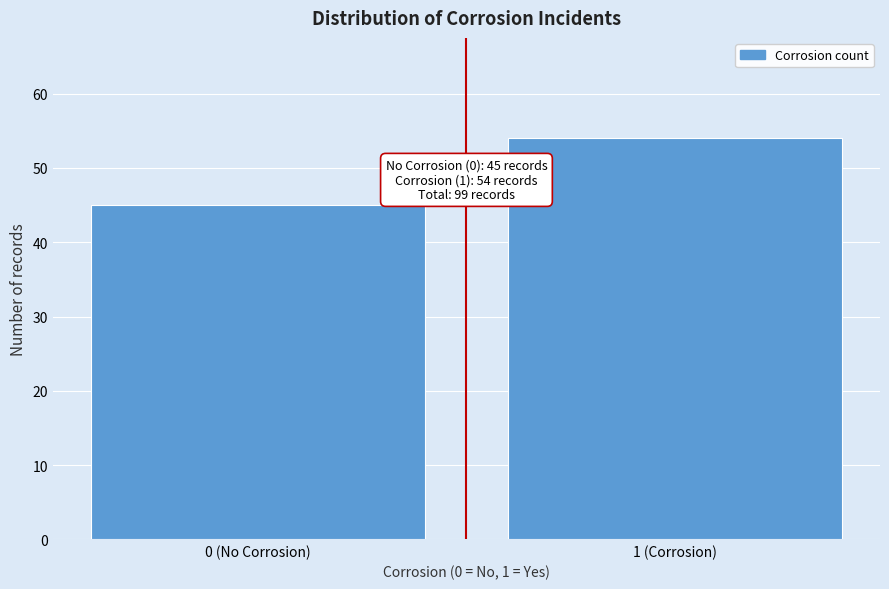

Reading right to left, extract all data points from this chart.

54	45